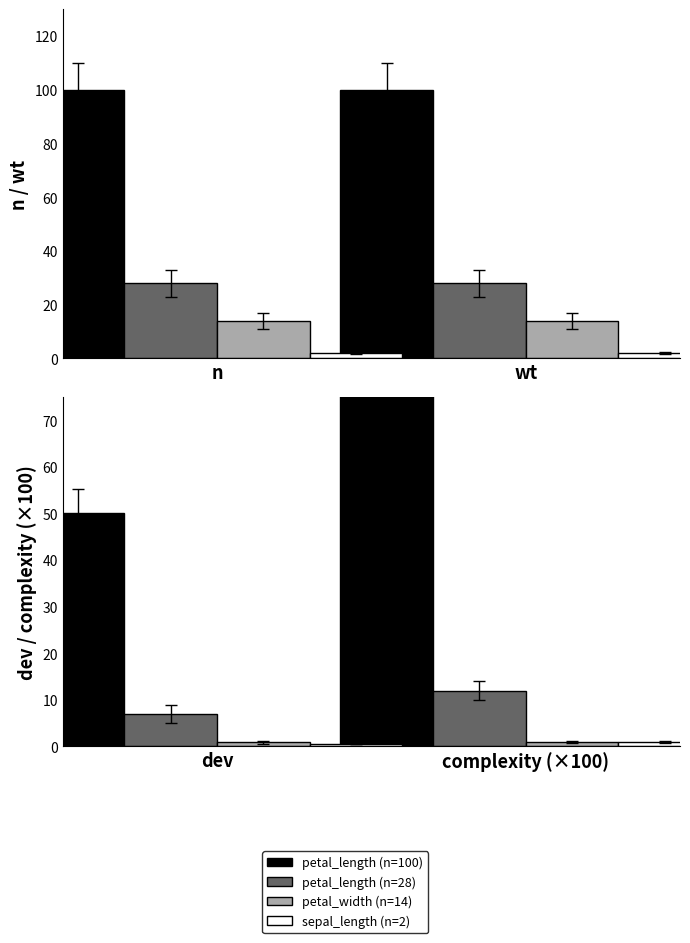

Count the wt values in the range 14 to 100.

3